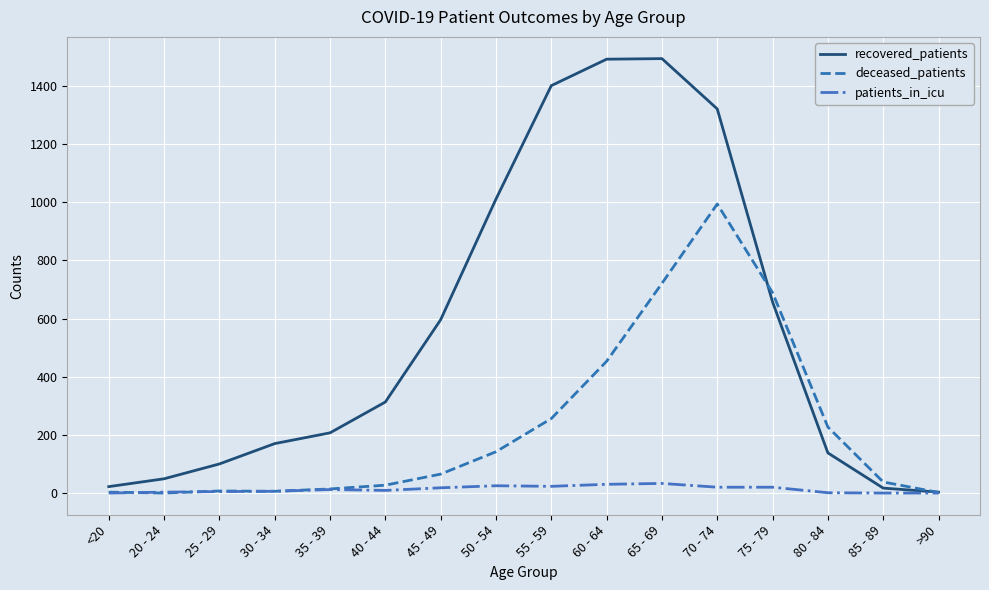

What is the highest value of the recovered_patients series?

1494